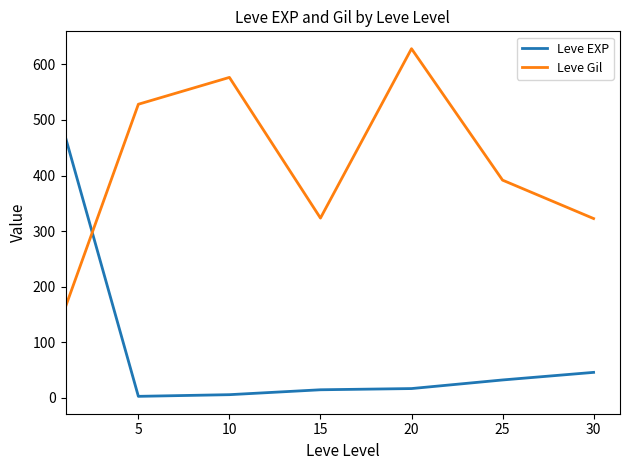

Which series has the largest total across all categories?

Leve Gil